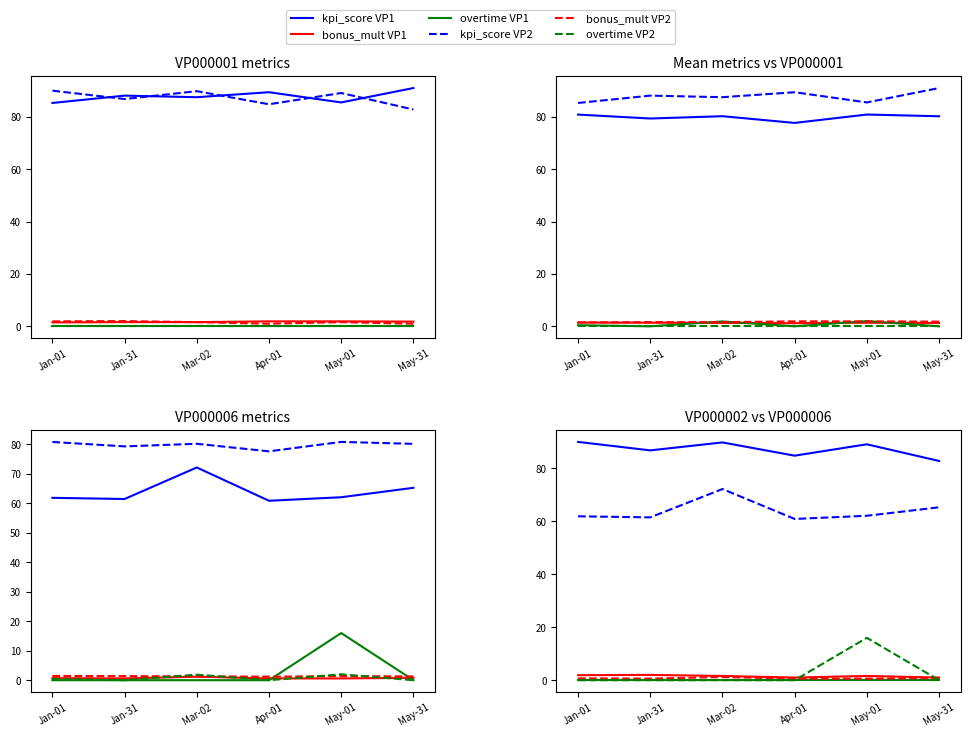

What is the difference between the bonus_multiplier (mean) values at Mar-02 and Apr-01?

0.1